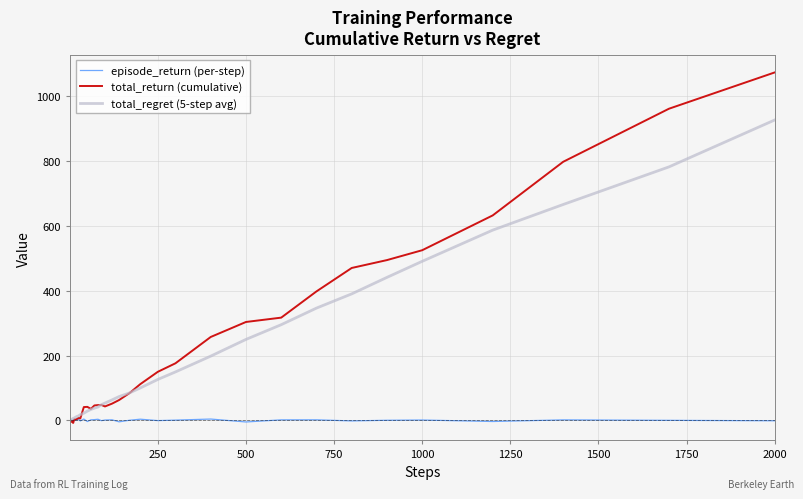

Rank the series by their maximum value, from highest to lowest.

total_return (cumulative), total_regret (5-step avg), episode_return (per-step)